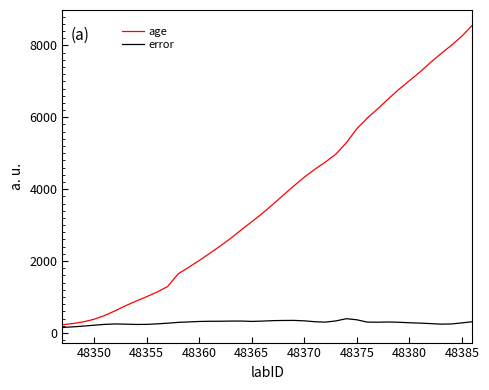

What is the maximum value shown in the chart?

8563.6